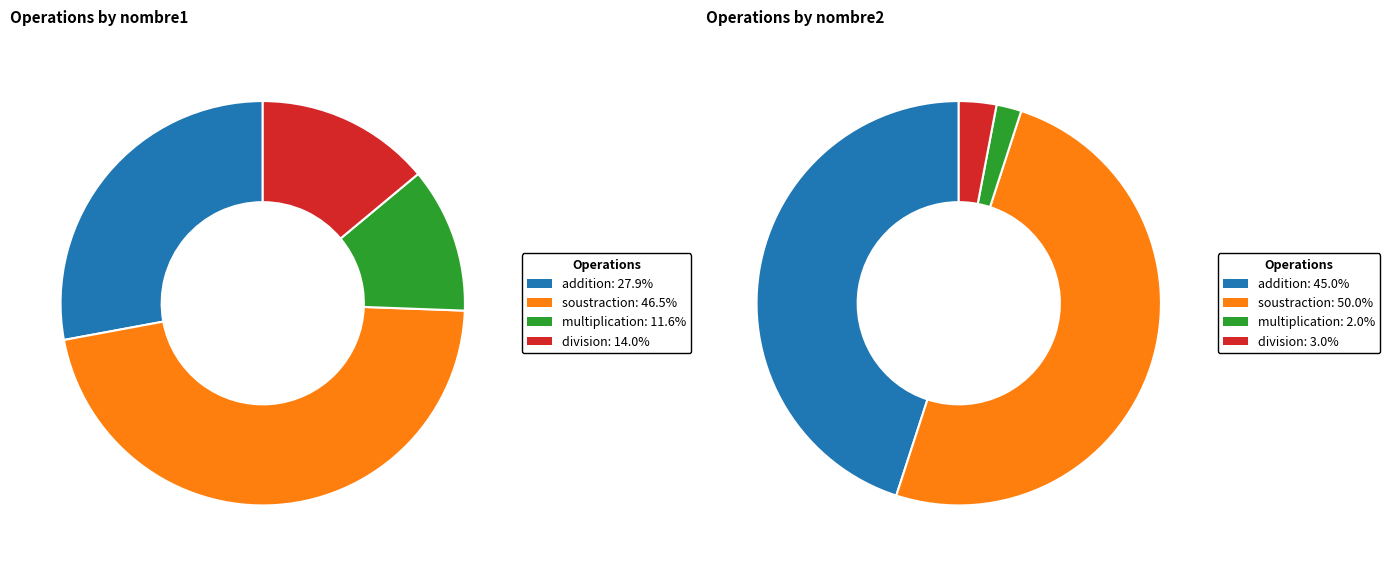

Rank the categories by multiplication value from lowest to highest.

nombre2, nombre1